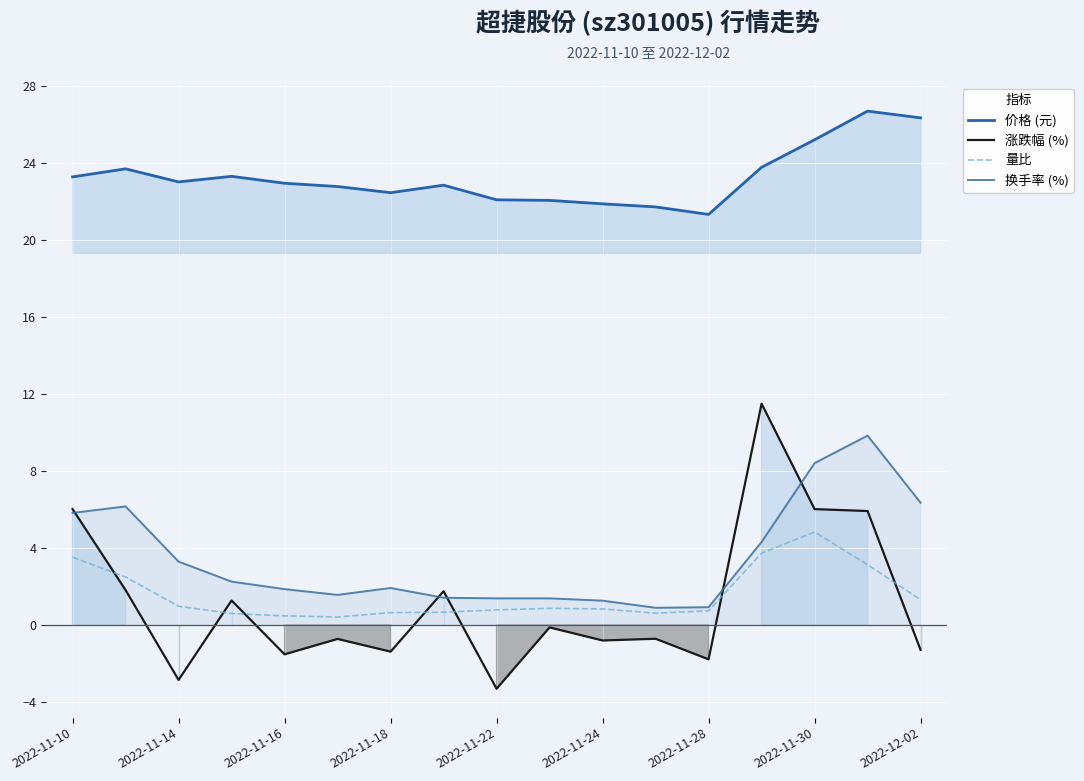

What is the average value of the 量比 series?

1.6